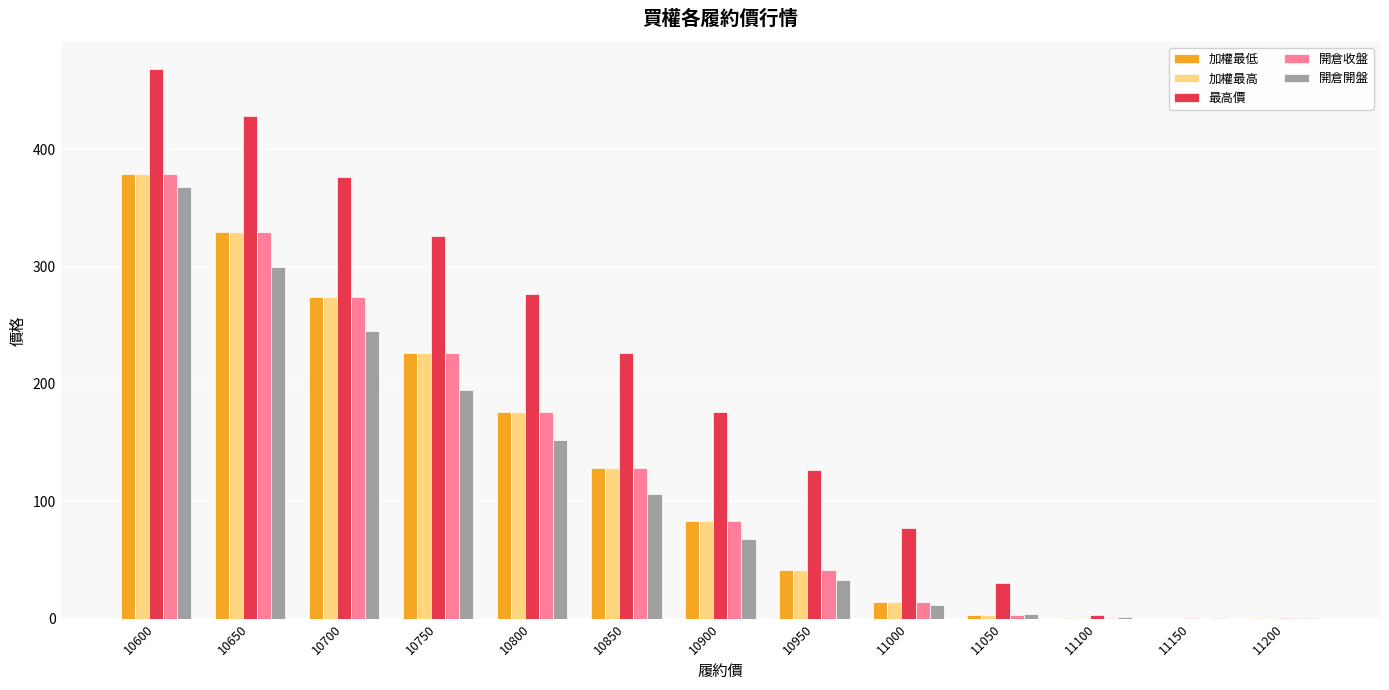

Between 10650 and 10850, which series saw the biggest shift?

最高價